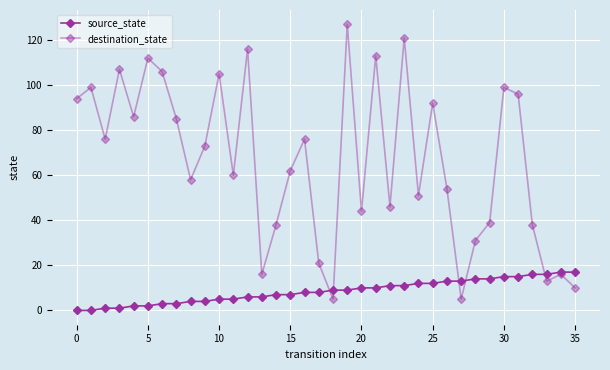

How many distinct data groups are displayed?

2